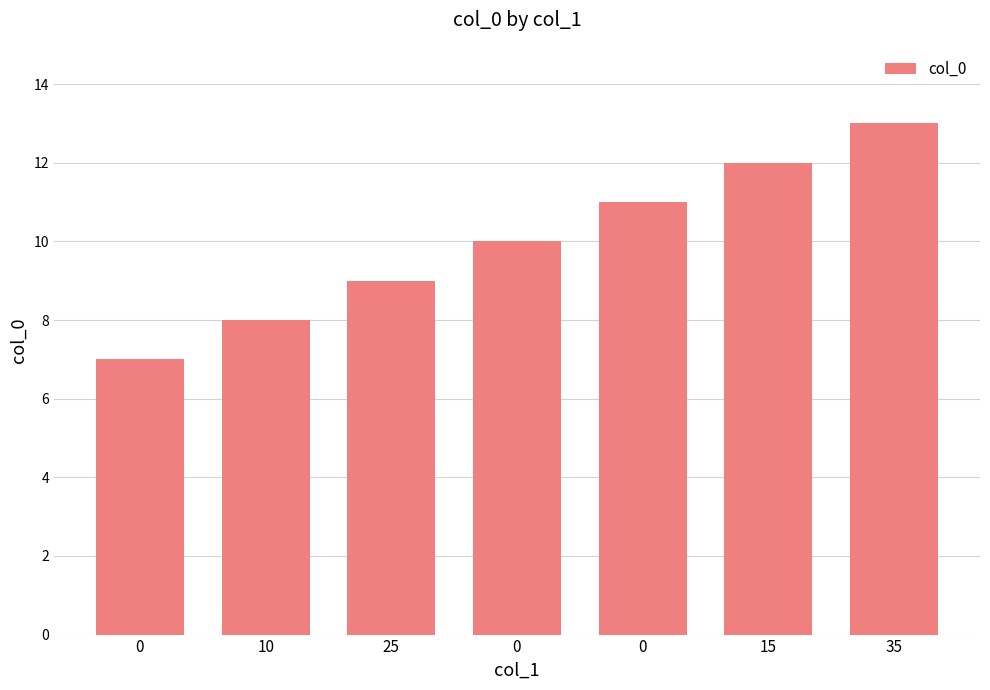

Approximately how many times larger is the value at 0 compared to 15?

0.6